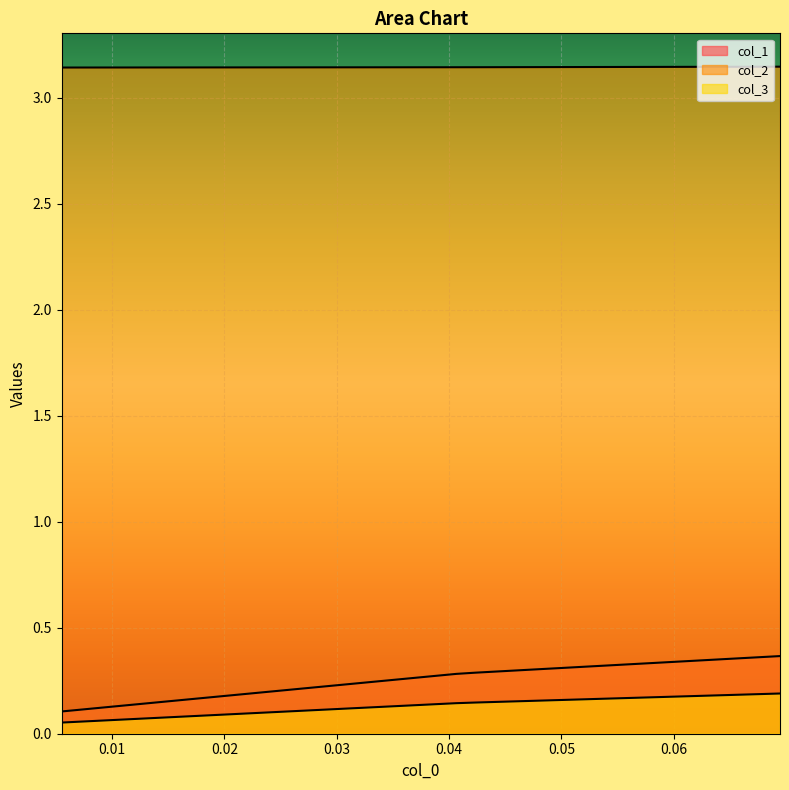

Is it true that col_2 equals 1.3 at 0.0055248618784530246?

False